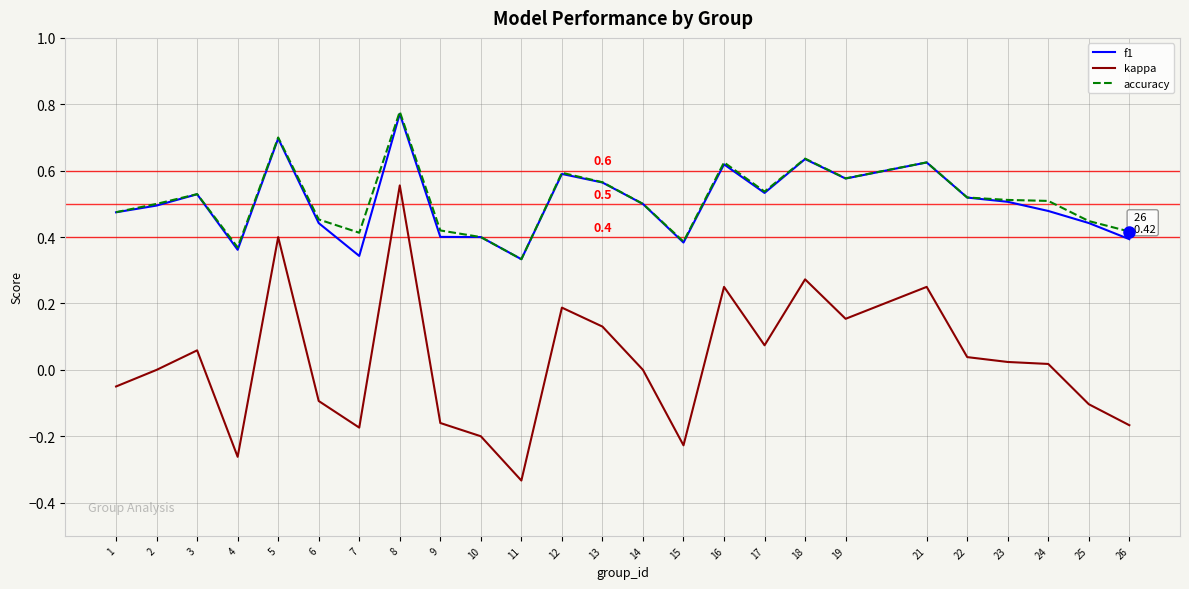

At how many categories does at least one series exceed 0?

25